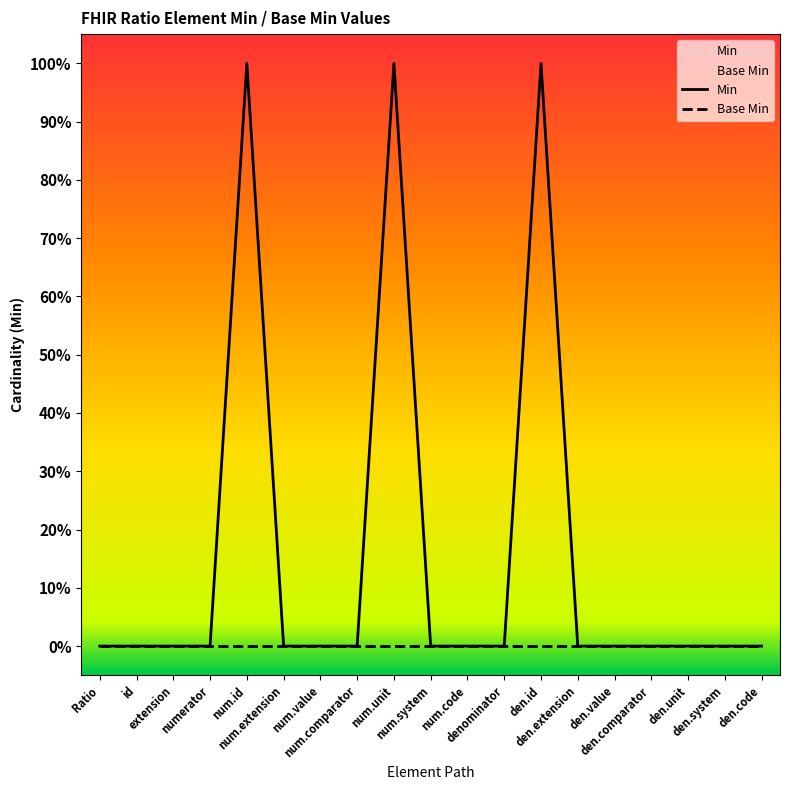

True or false: Min has more than 0 interior local peaks.

True